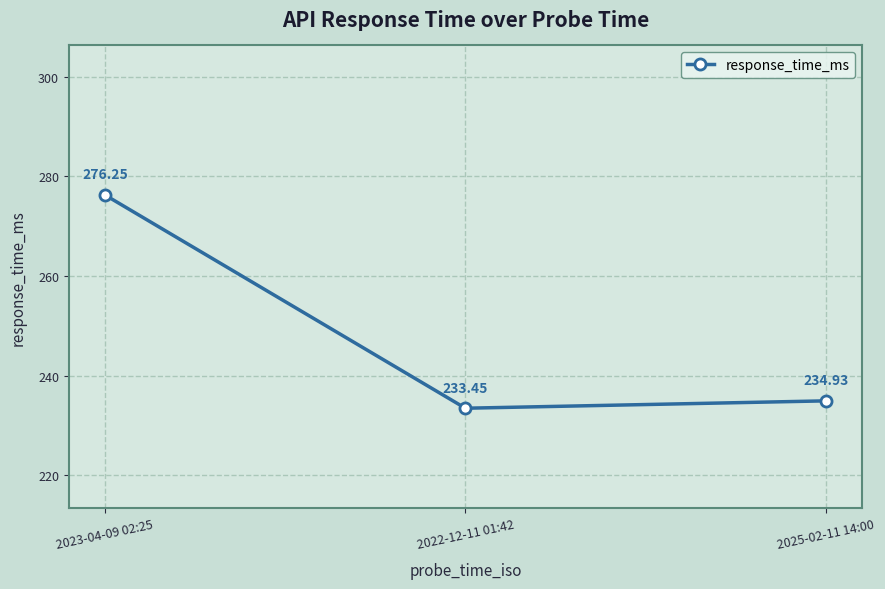

List the labels in order of value, largest first.

2023-04-09 02:25, 2025-02-11 14:00, 2022-12-11 01:42